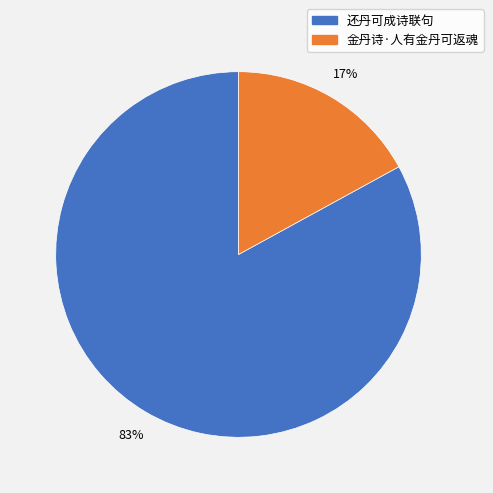

To the nearest percent, what percentage of the pie is 金丹诗·人有金丹可返魂?

17%